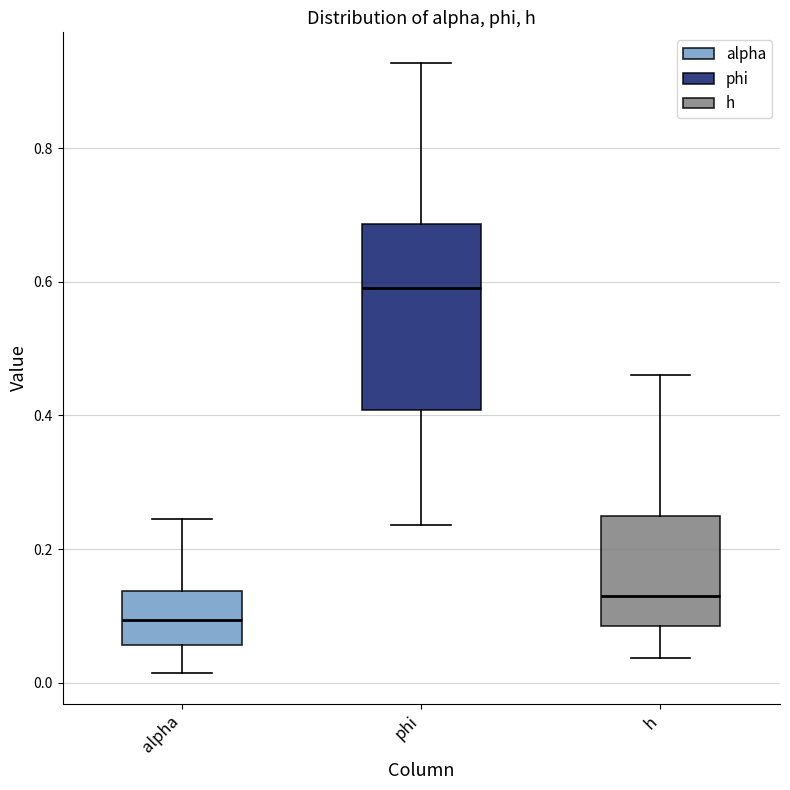

Which box is the tallest, from its lower edge to its upper edge?

phi